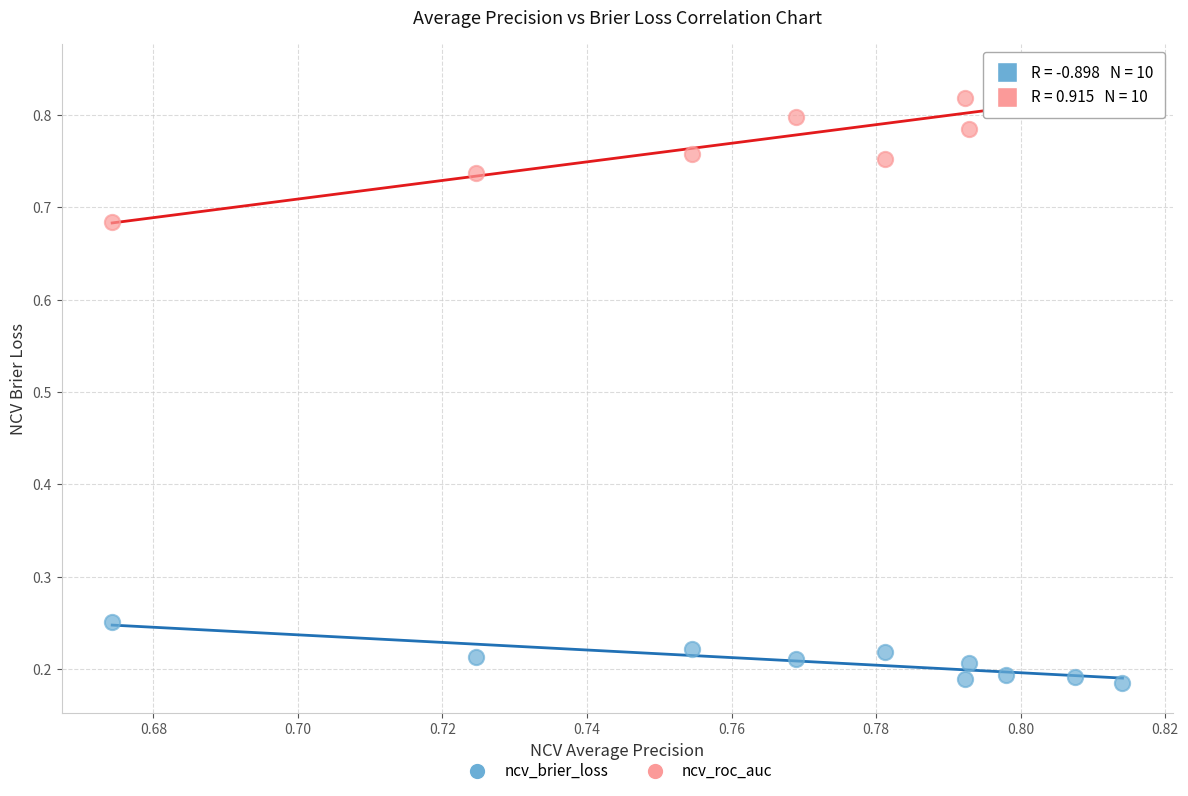

What are all the series names shown in the legend?

ncv_brier_loss, ncv_roc_auc